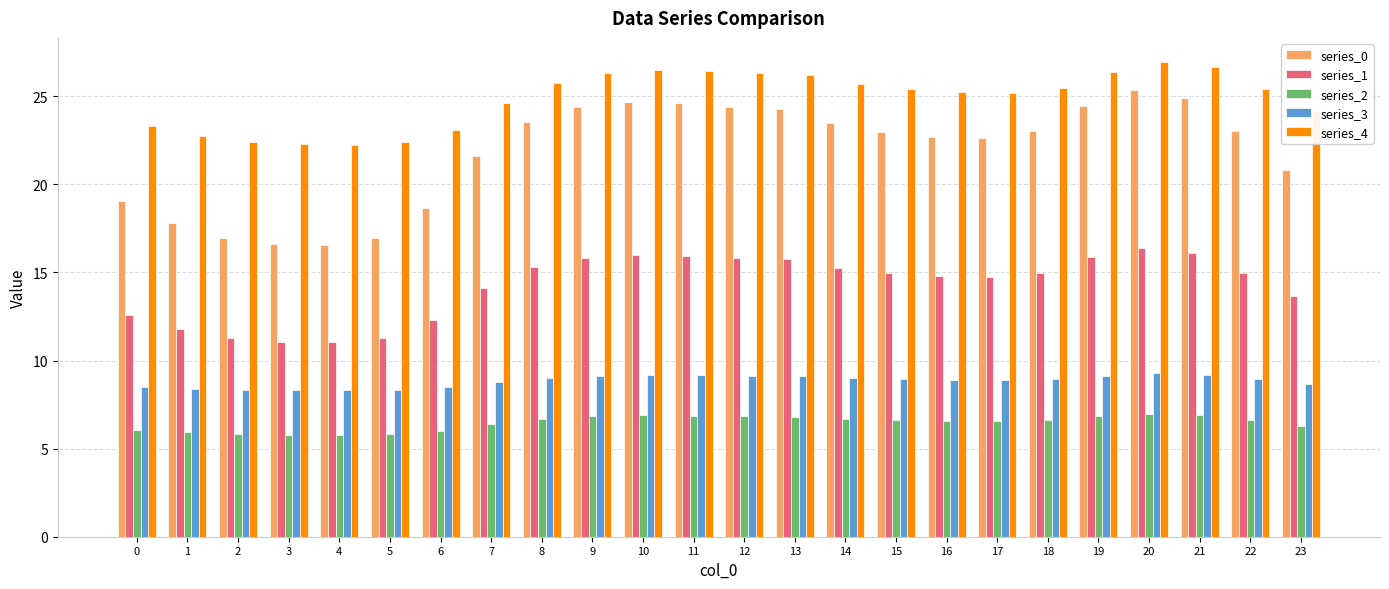

What is the spread (max minus min) of values at 12?

19.5